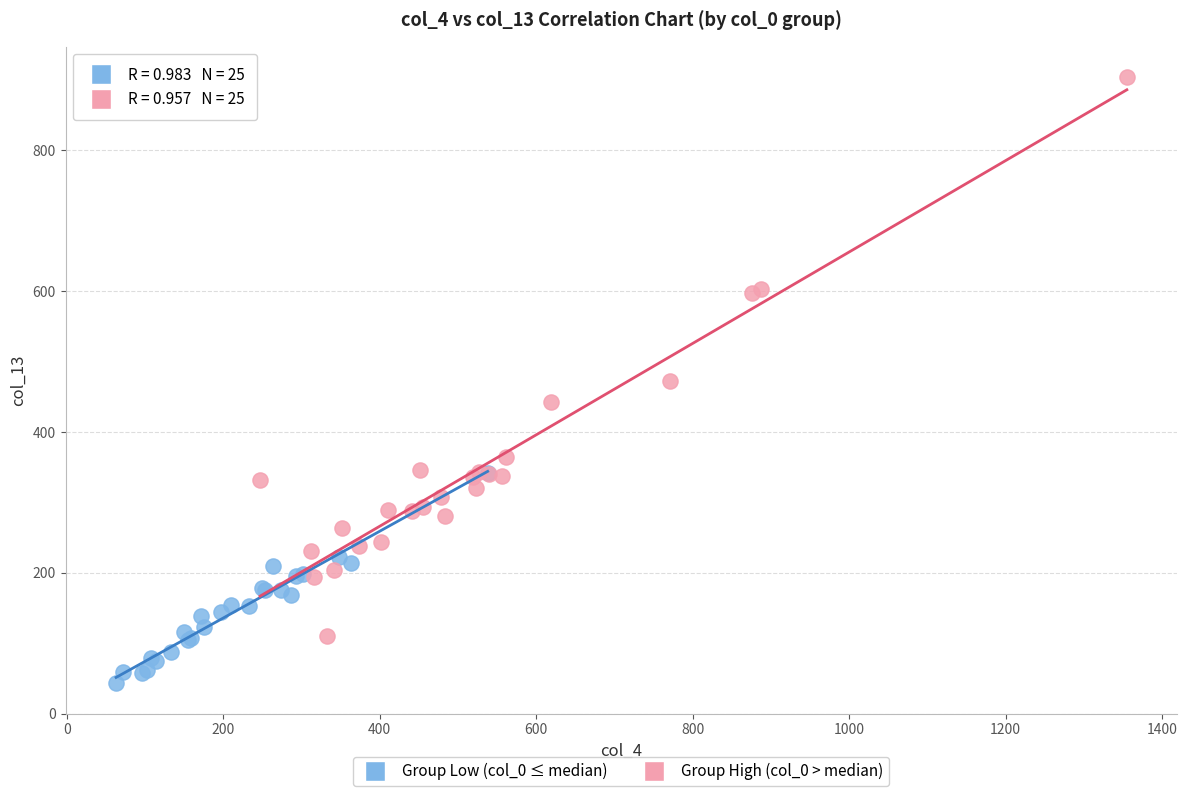

Which series contains the highest Y value?

Group High (col_0 > median)